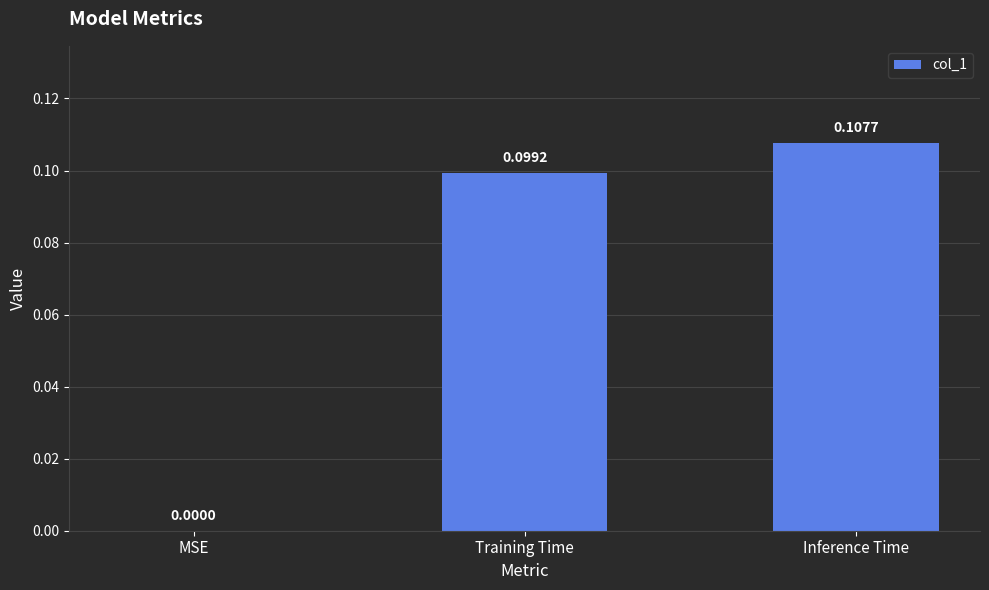

What is the change in value from MSE to Inference Time?

+0.1